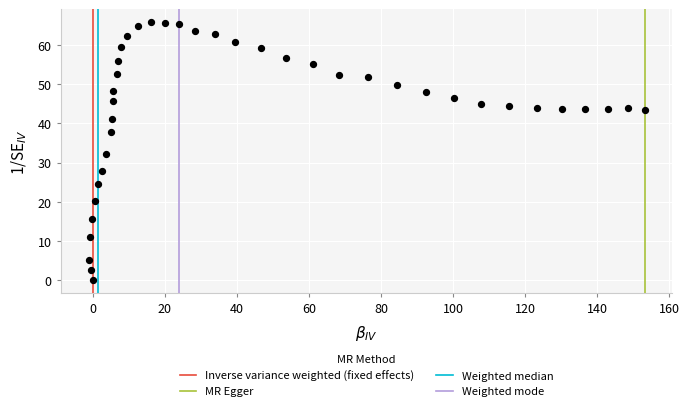

What is the range of Y values (max minus min)?

65.8